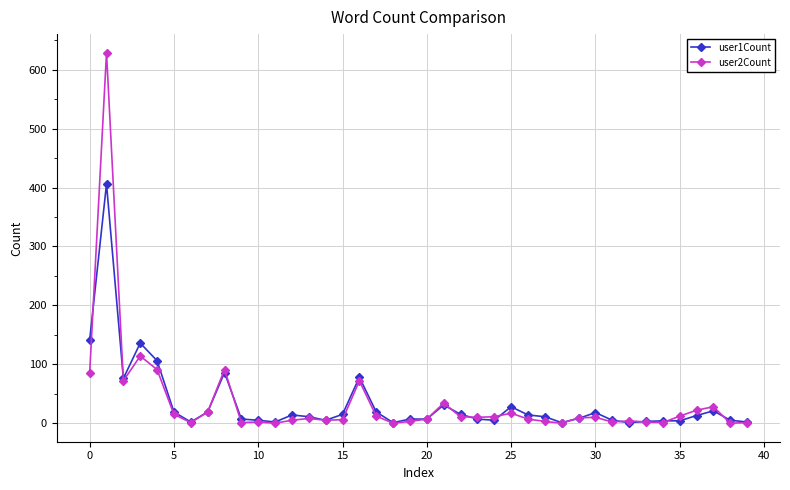

List the series in order of their peak value, highest first.

user2Count, user1Count